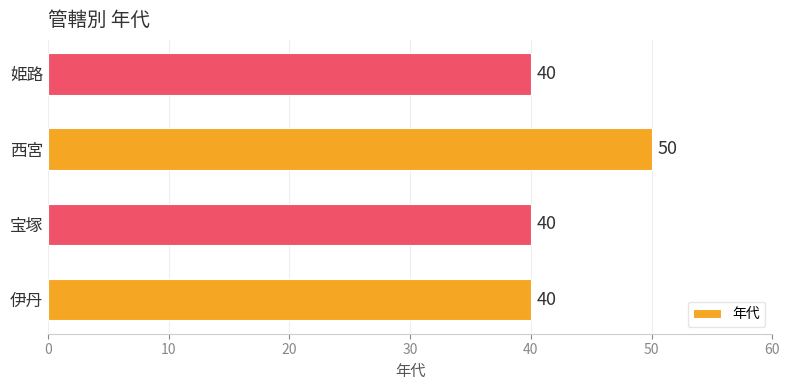

What is the sum of all values?

170